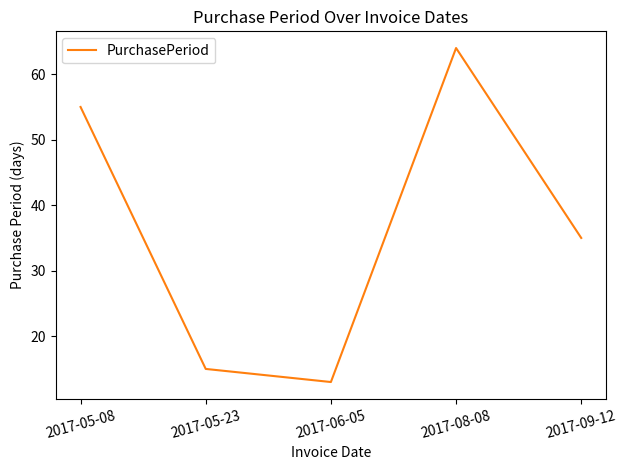

Count the number of data series in this chart.

1